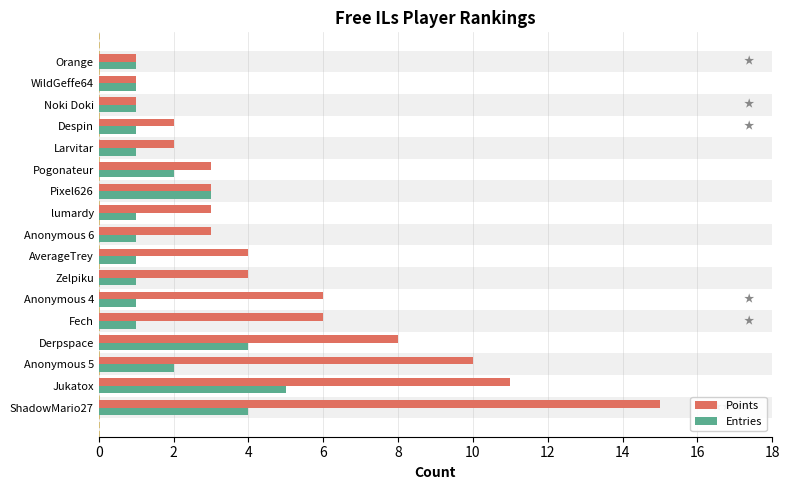

Rank the series at Larvitar from lowest to highest value.

Entries, Points